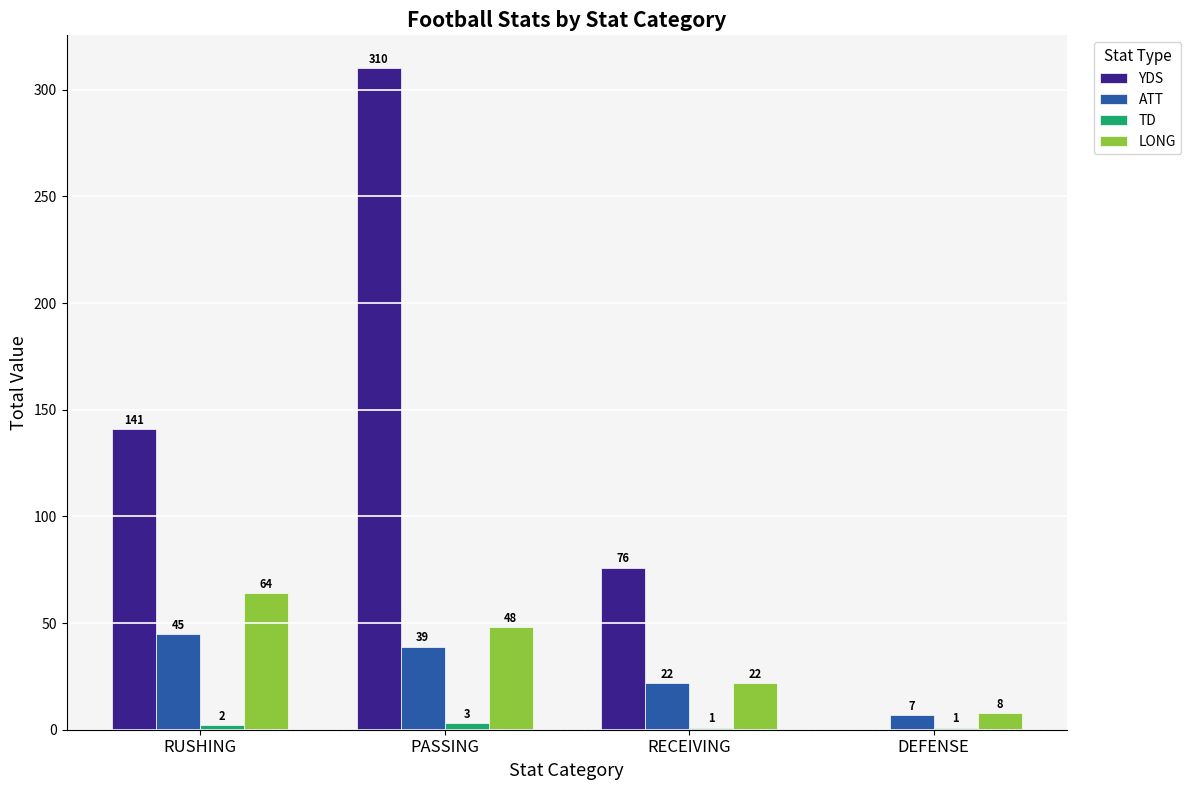

How many categories are shown in the chart?

4